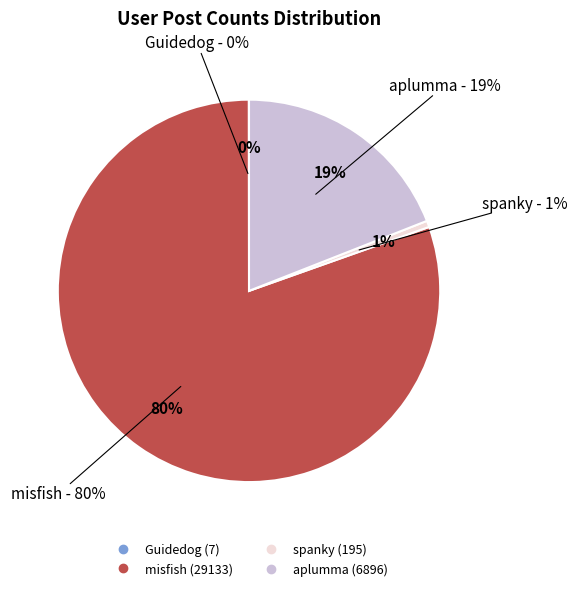

What percentage do aplumma and misfish together represent?

99.4%